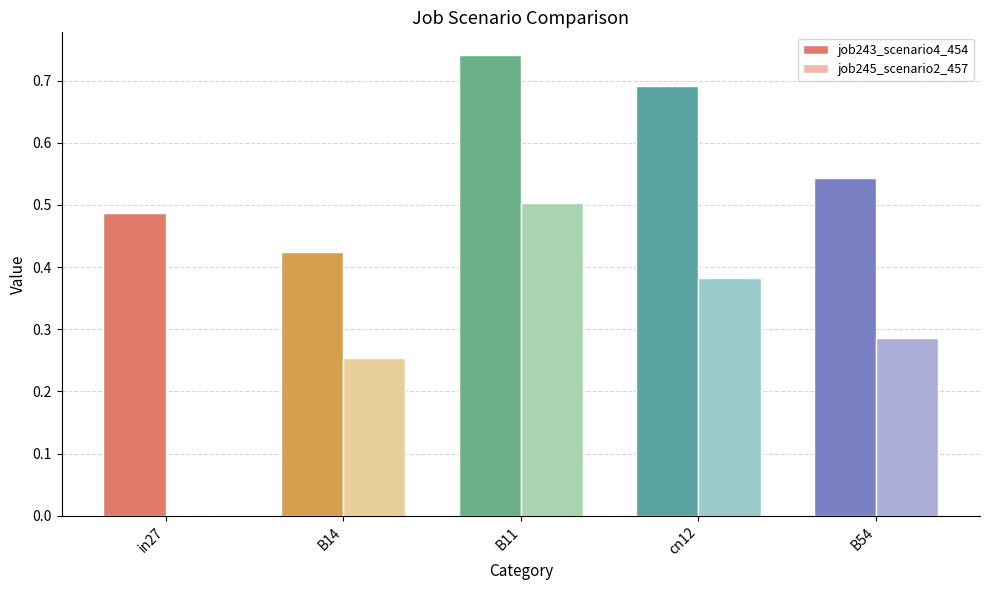

Which series has the largest total across all categories?

job243_scenario4_454